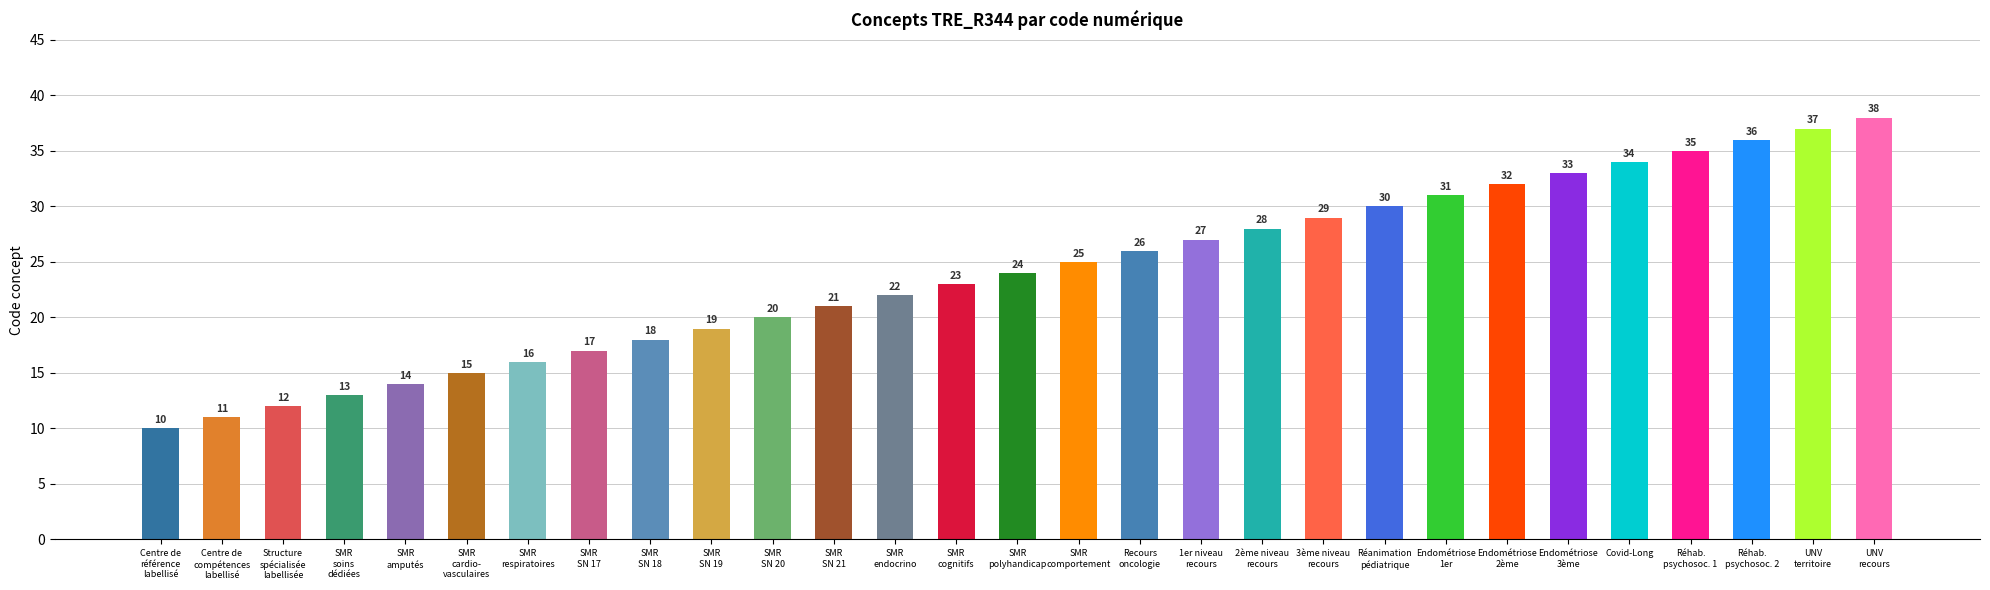

How many data points does each series have?

29